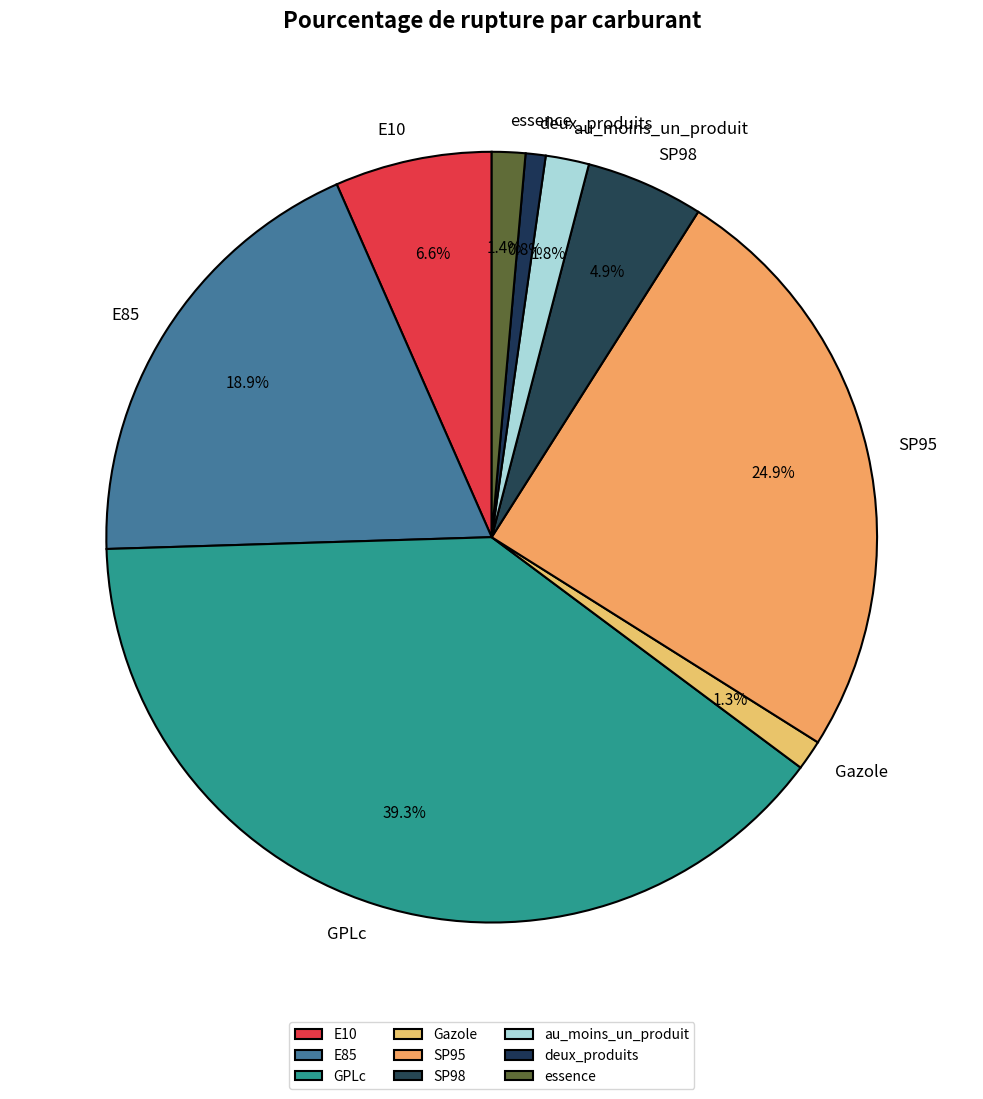

Do GPLc and essence together represent more than half of the pie?

No